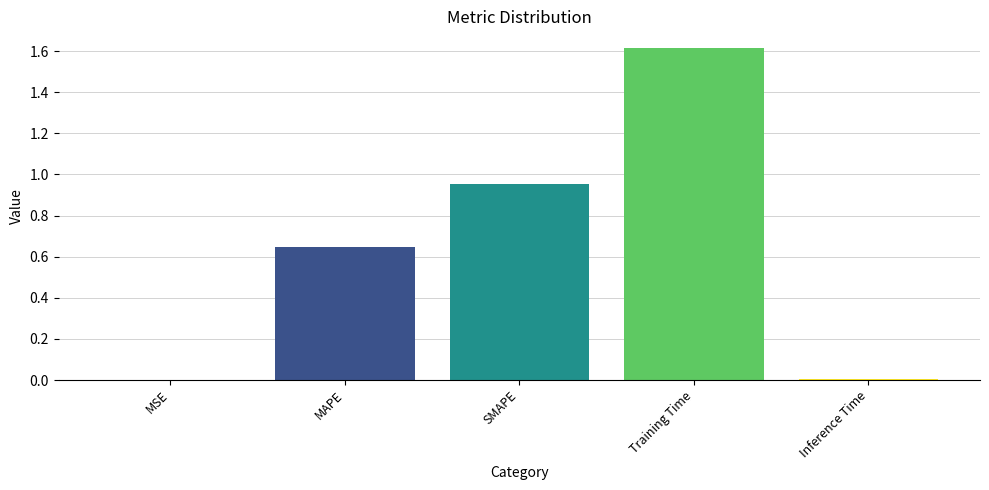

Reading right to left, extract all data points from this chart.

0.0	1.6	1.0	0.6	0.0